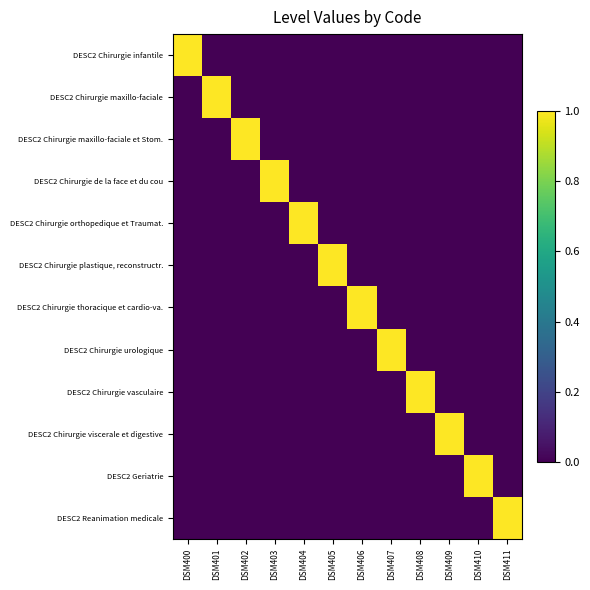

Which label corresponds to the largest value in the chart?

DSM400